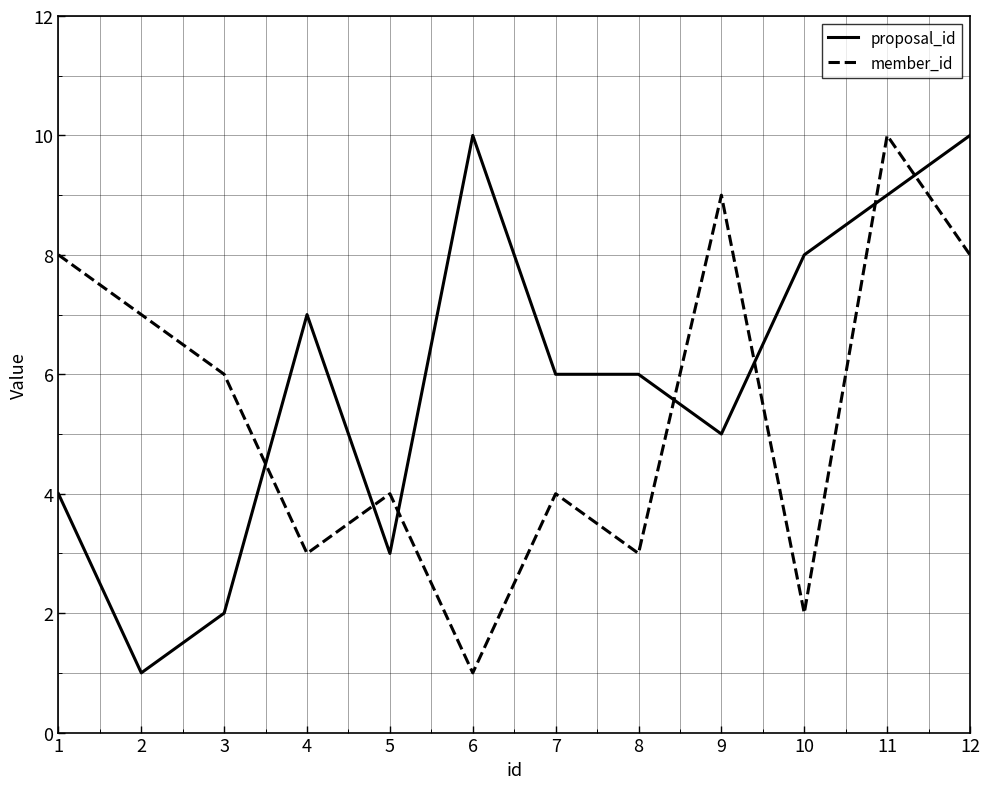

Which series has the largest total across all categories?

proposal_id